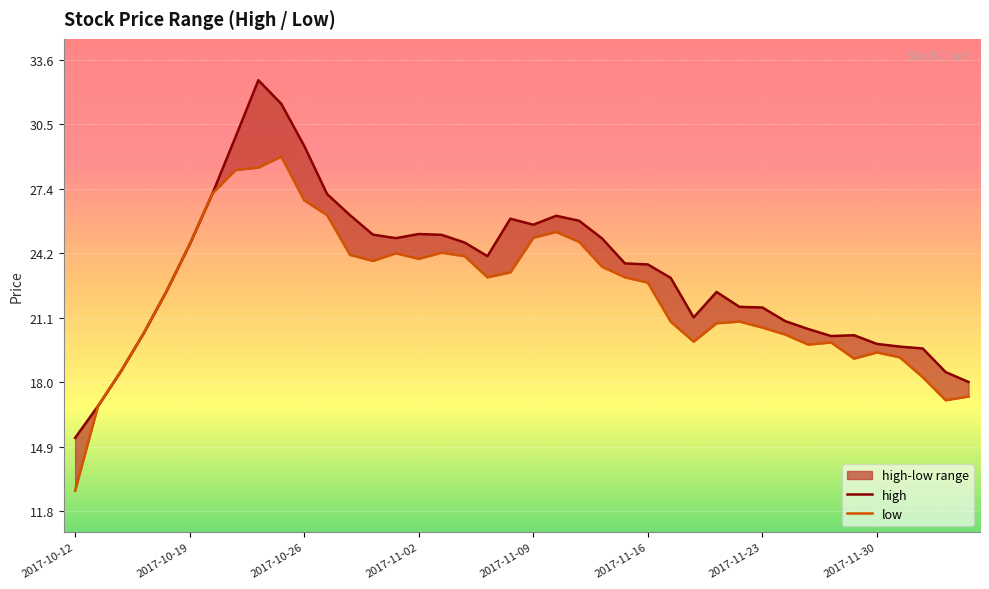

Which category has the highest value in the low series?

9